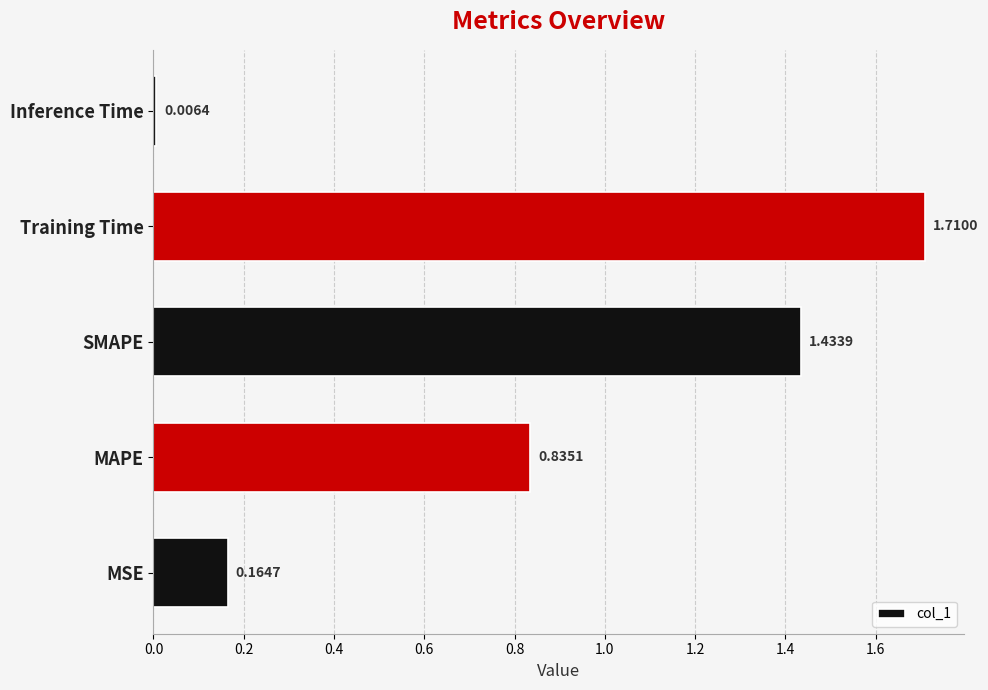

What is the difference between the maximum and second lowest values?

1.5